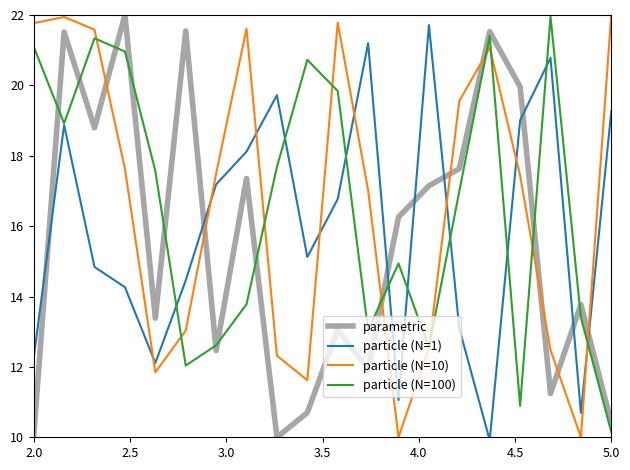

After their last crossing, which series has the higher values: parametric or particle (N=1)?

particle (N=1)